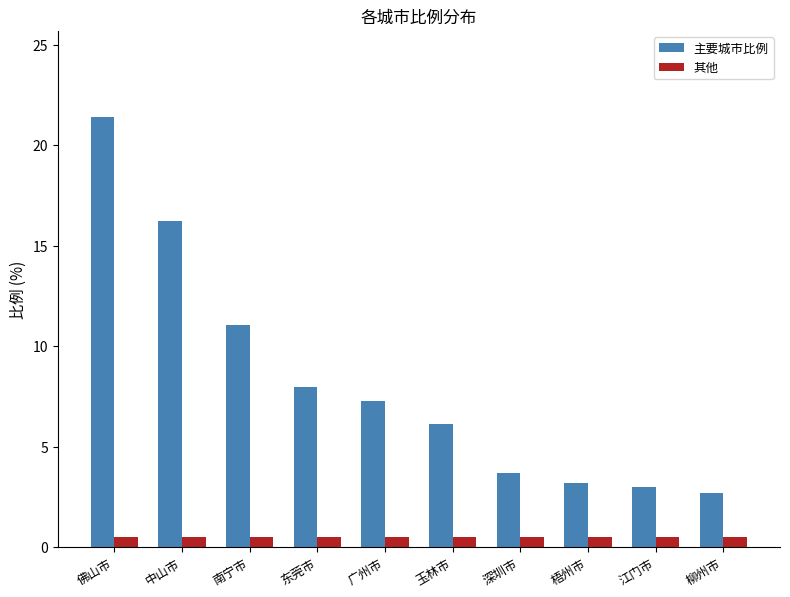

What is the lowest value of the 其他 series?

0.5